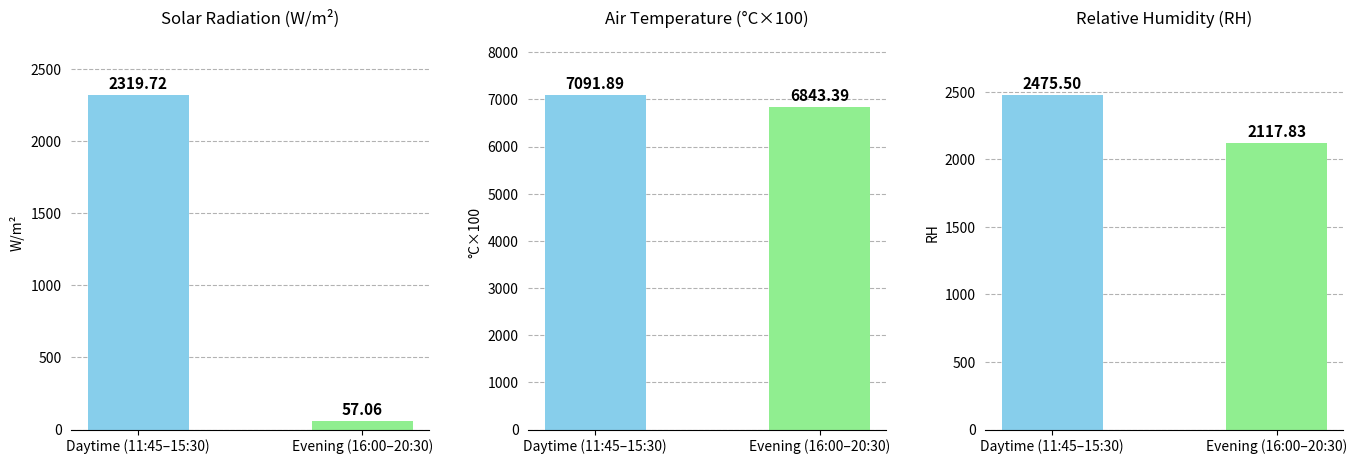

What is the lowest value of the Relative Humidity (RH) series?

2117.8